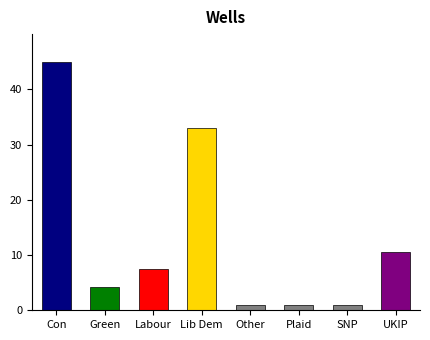

Approximately how many times larger is the value at Labour compared to Green?

1.8